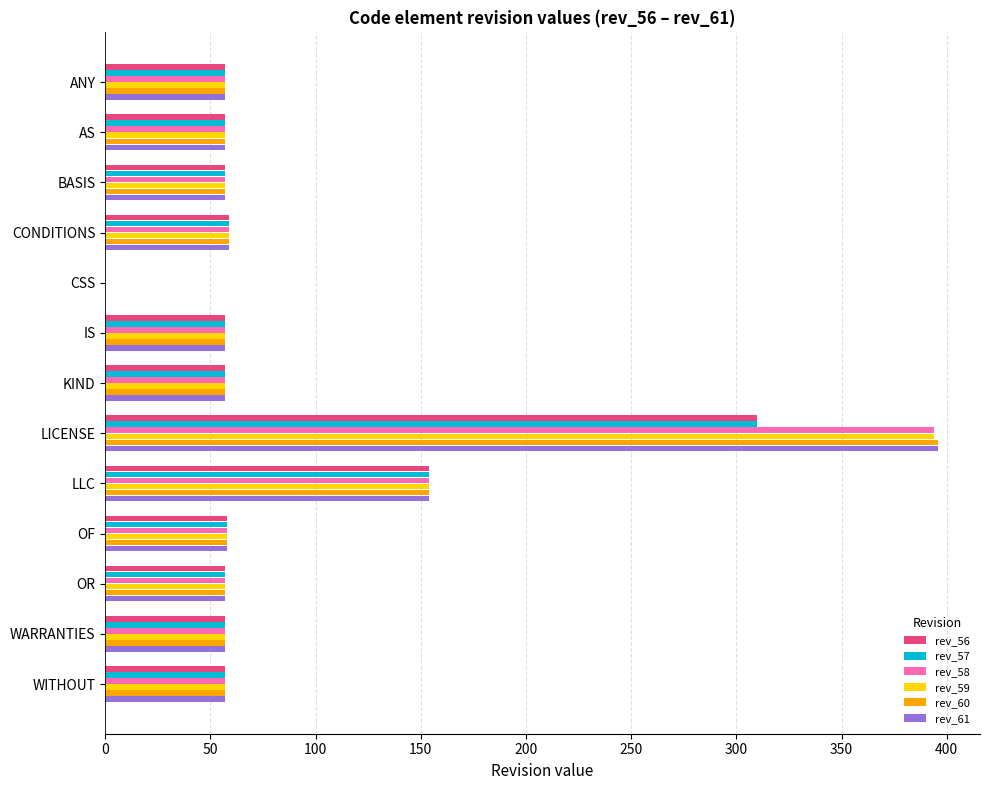

Is it true that rev_61 equals 57 at WITHOUT?

True